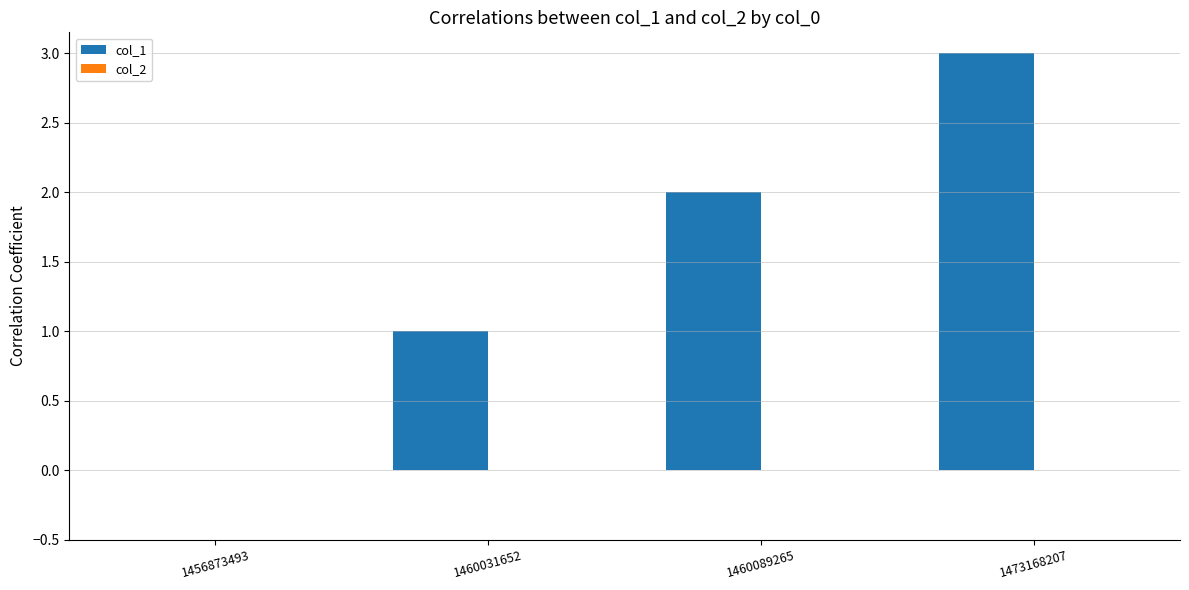

At which category does the chart reach its peak across all series?

1473168207